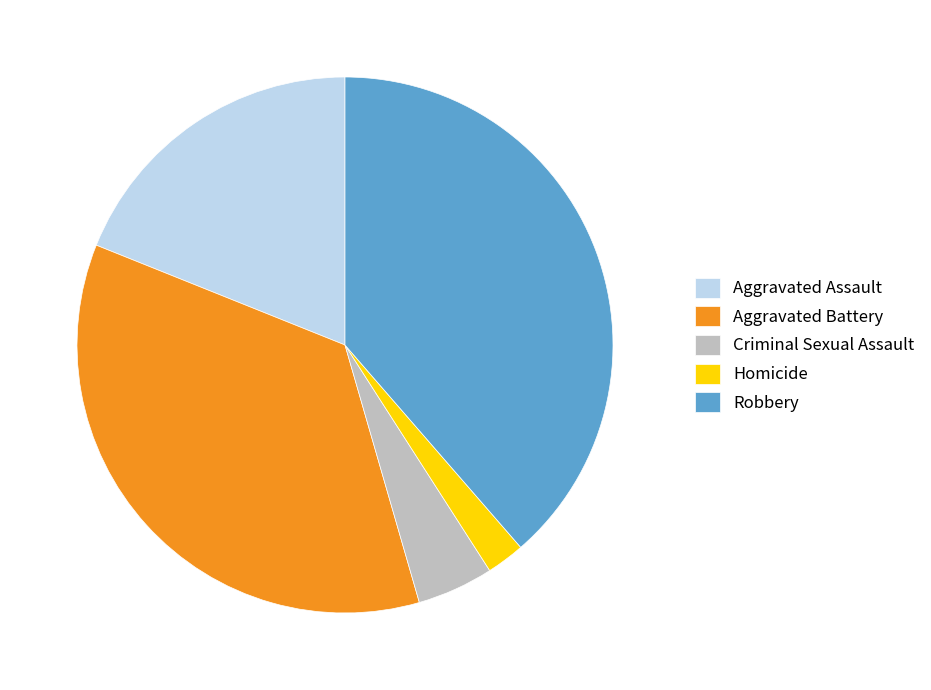

Is the sum of Aggravated Assault and Homicide greater than half?

No